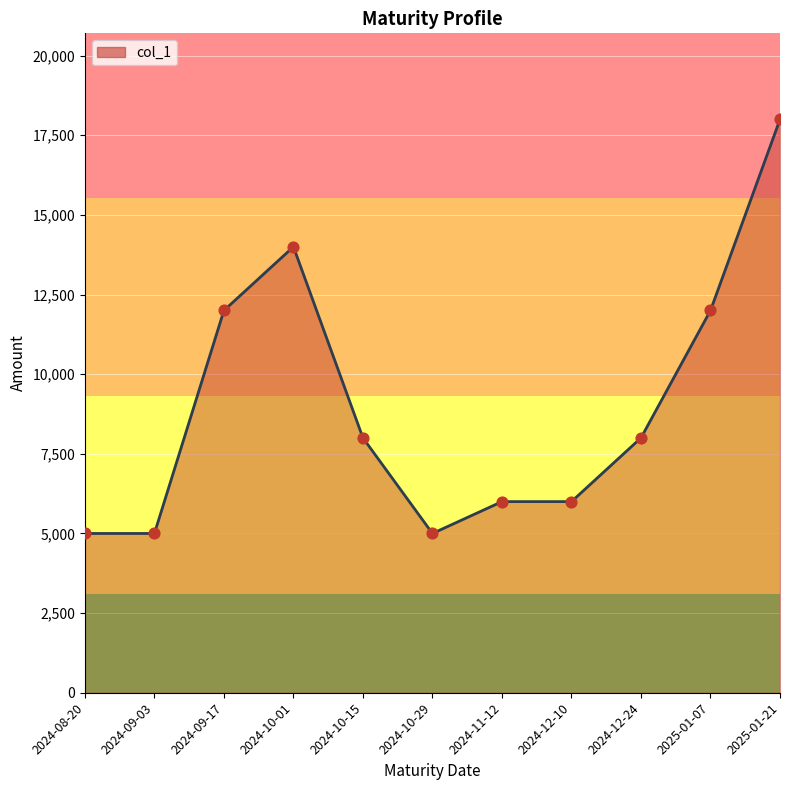

What is the change in value from 2024-12-10 to 2025-01-21?

+12000